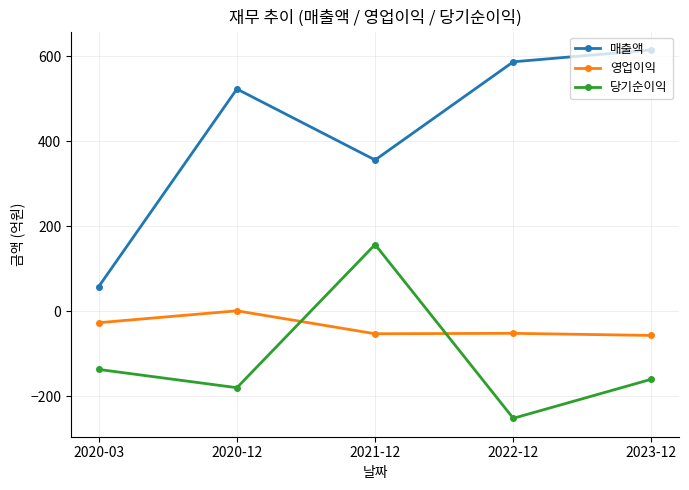

Rank the categories by 매출액 value from lowest to highest.

2020-03, 2021-12, 2020-12, 2022-12, 2023-12